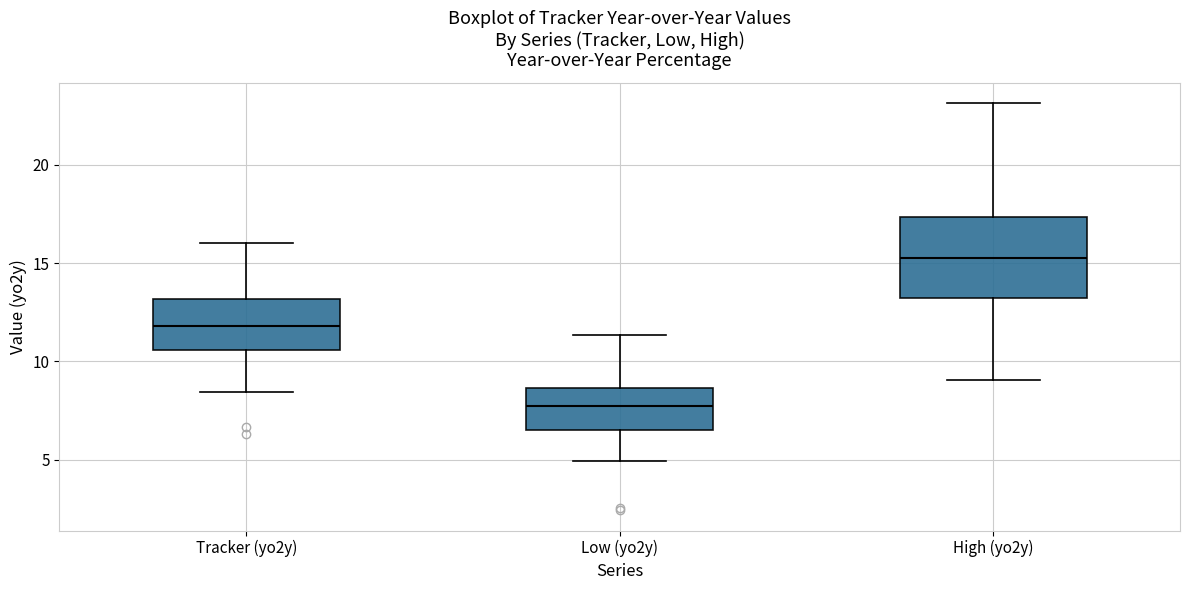

Reading left to right, transcribe this box plot: for each box, give where its median line is, the range the box spans, and where its two whiskers end, as read against the y-axis. The values are not printed on the chart, so give them approximately, as read against the axis.

Tracker (yo2y): median 12.0, box 10.5 to 13.0, whiskers 8.5 to 16.0
Low (yo2y): median 8.0, box 6.5 to 8.5, whiskers 5.0 to 11.5
High (yo2y): median 15.0, box 13.0 to 17.5, whiskers 9.0 to 23.0